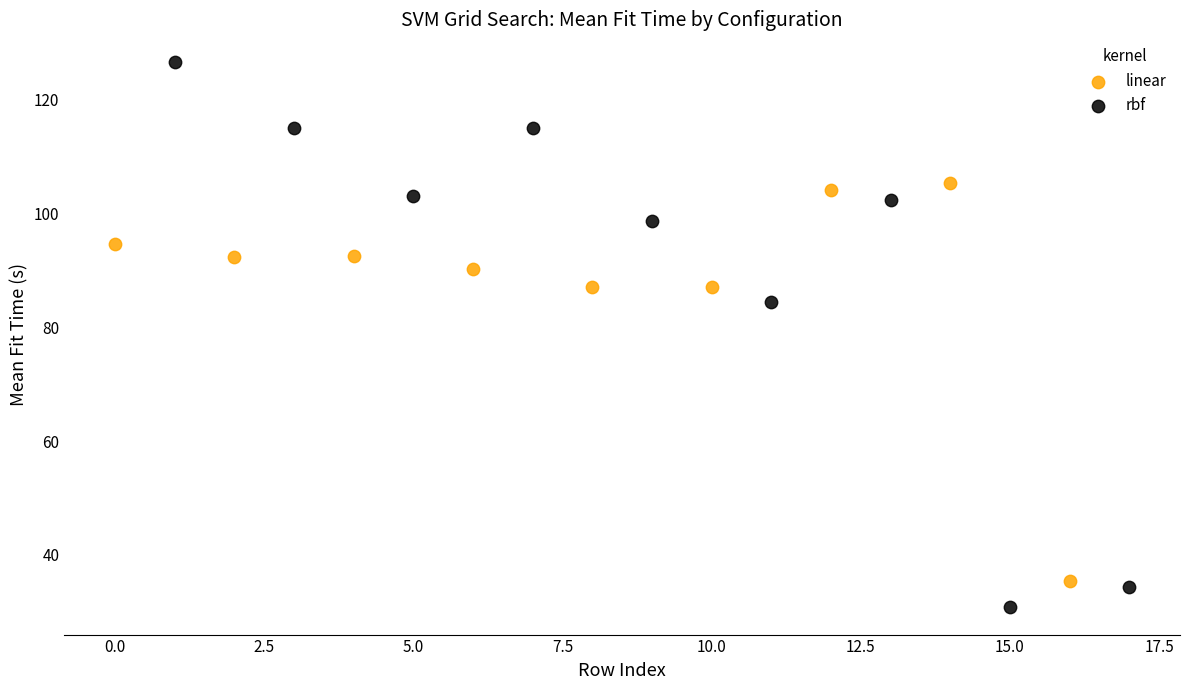

Which series reaches the minimum Y coordinate?

rbf